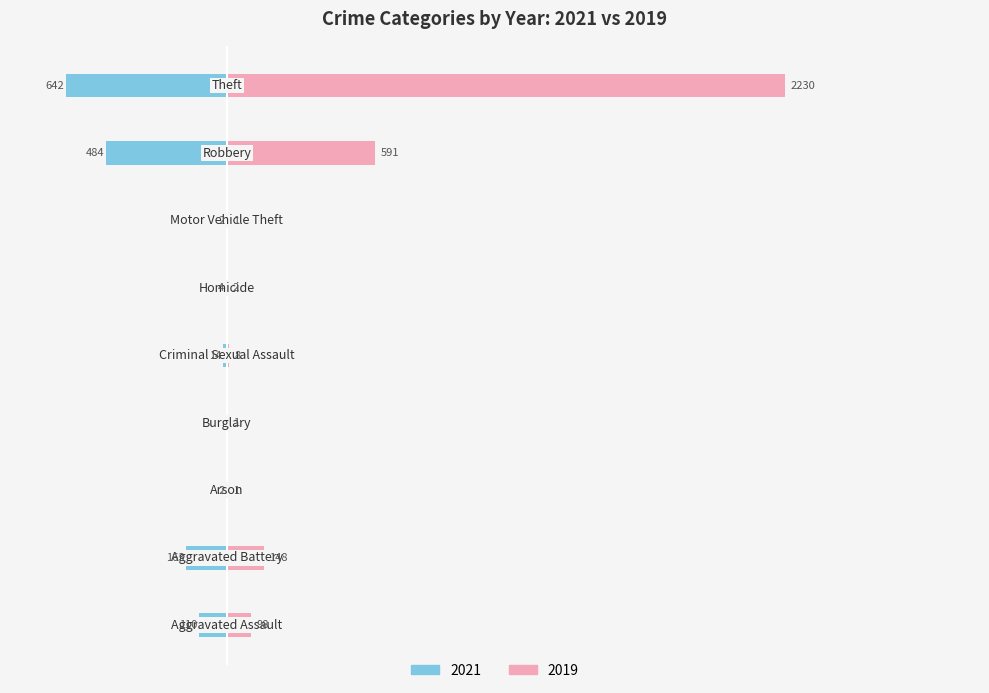

What is the value of the 2019 bar at the 5th from the left?

8